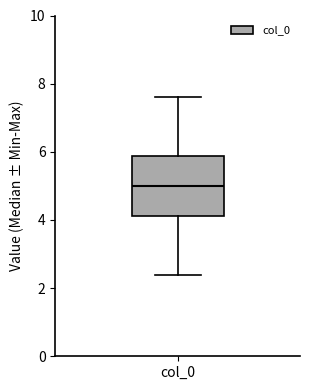

Read this box plot against the y-axis: the position of the median line, the range covered by the box, and the ends of both whiskers. The values are not printed on the chart, so give them approximately, as read against the axis.

median 5.0, box 4.2 to 5.8, whiskers 2.4 to 7.6